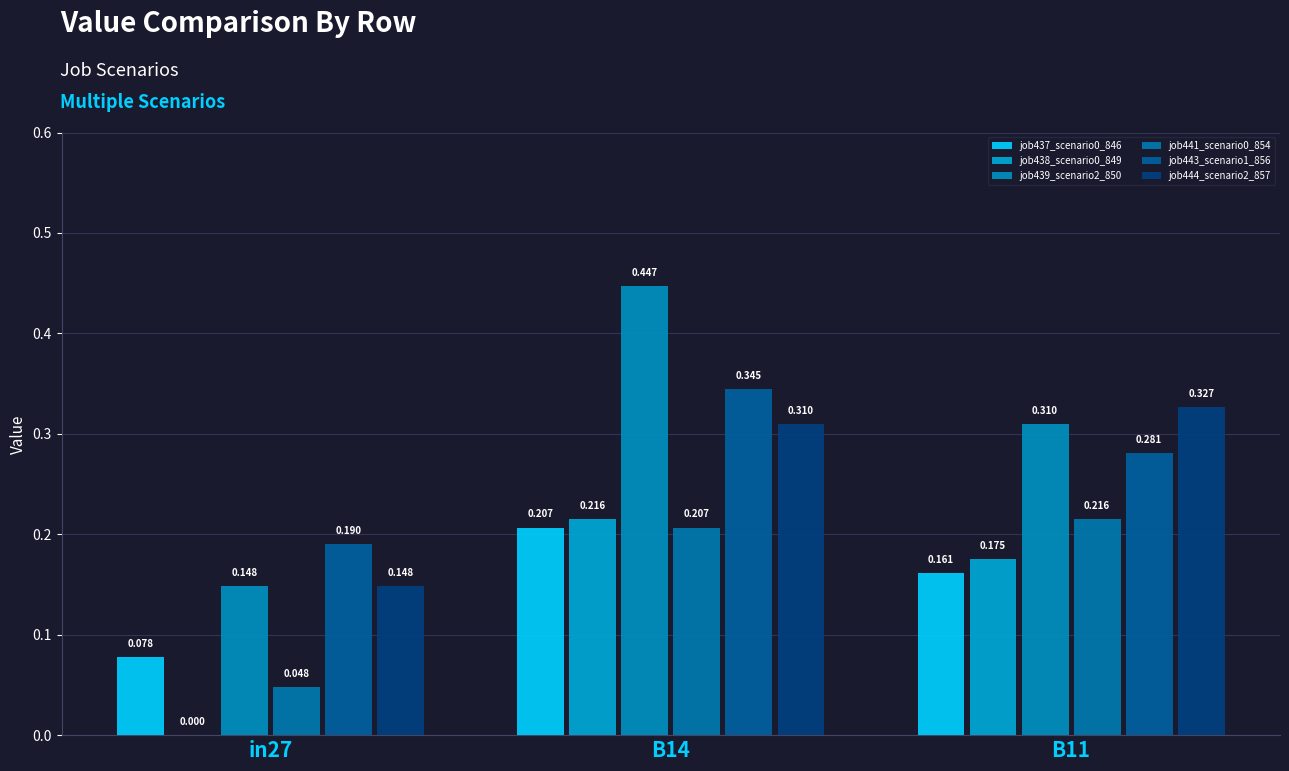

Reading left to right, what are all the values shown in this chart?

job437_scenario0_846: 0.1	0.2	0.2
job438_scenario0_849: 0.0	0.2	0.2
job439_scenario2_850: 0.1	0.4	0.3
job441_scenario0_854: 0.0	0.2	0.2
job443_scenario1_856: 0.2	0.3	0.3
job444_scenario2_857: 0.1	0.3	0.3